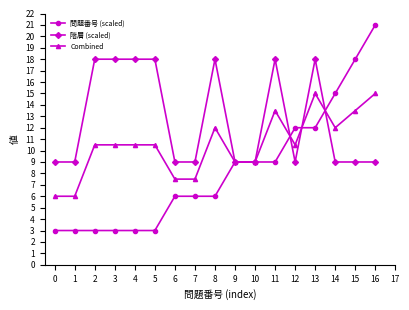

The value of Combined at 4 is 17.8. True or false?

False